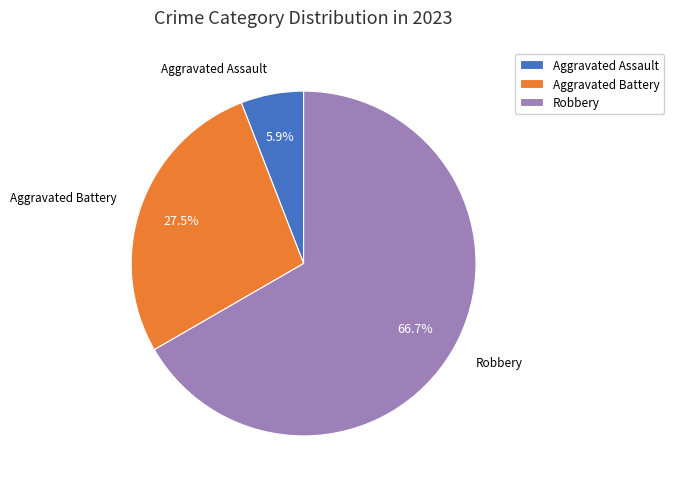

Rank the categories by value from highest to lowest.

Robbery, Aggravated Battery, Aggravated Assault